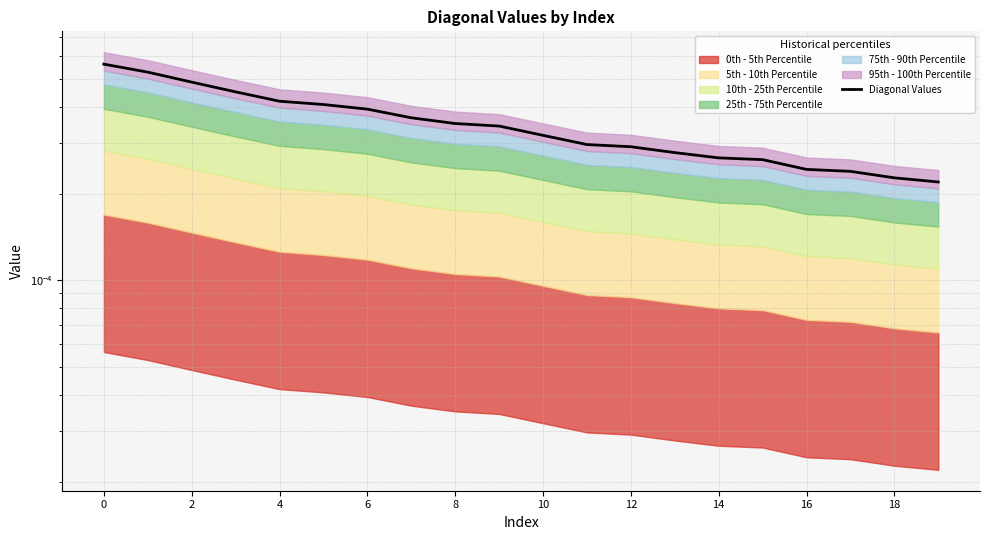

Which category has the lowest value across all series?

19